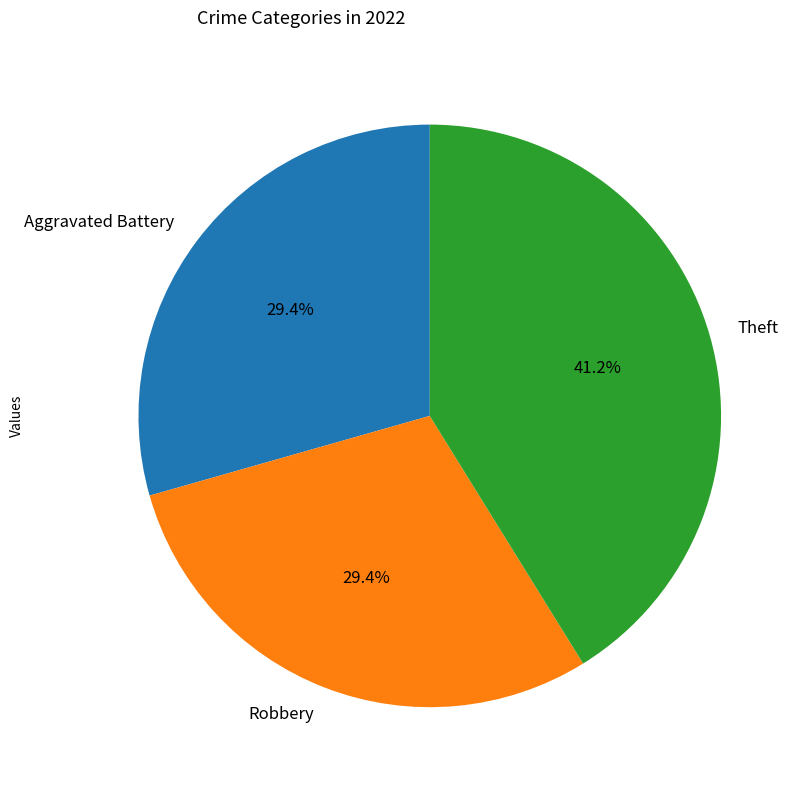

To the nearest percent, what is the difference between the largest and smallest slice percentages?

12%